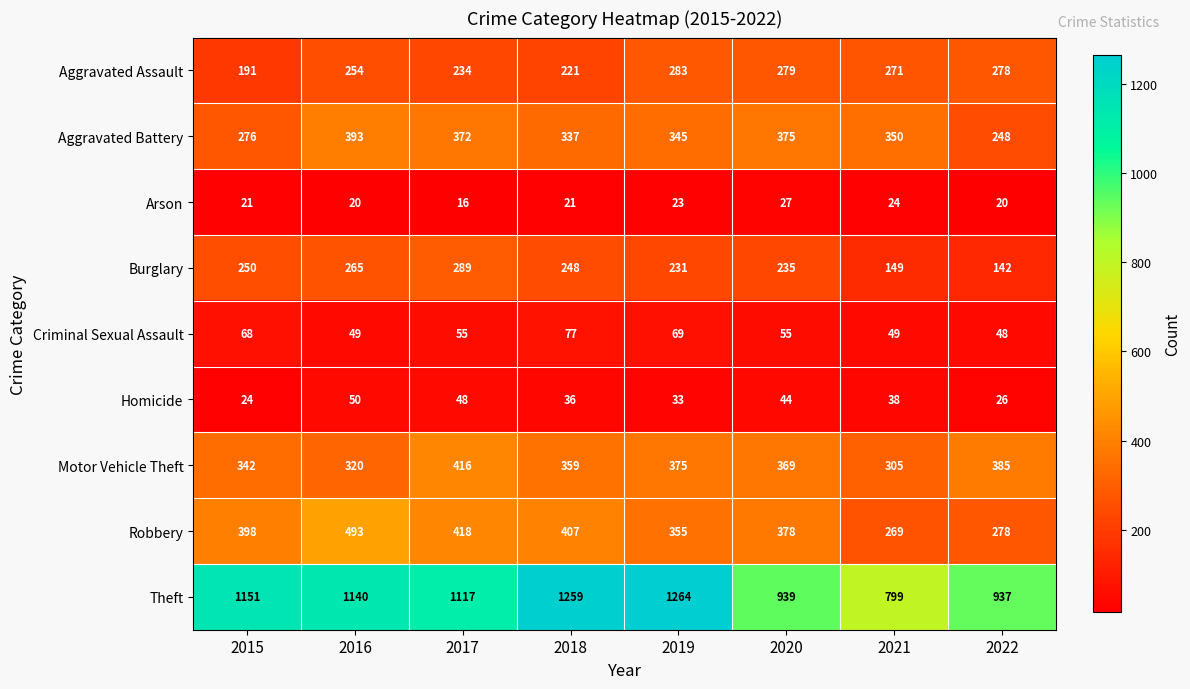

Which series changed the most between 2016 and 2019?

Robbery